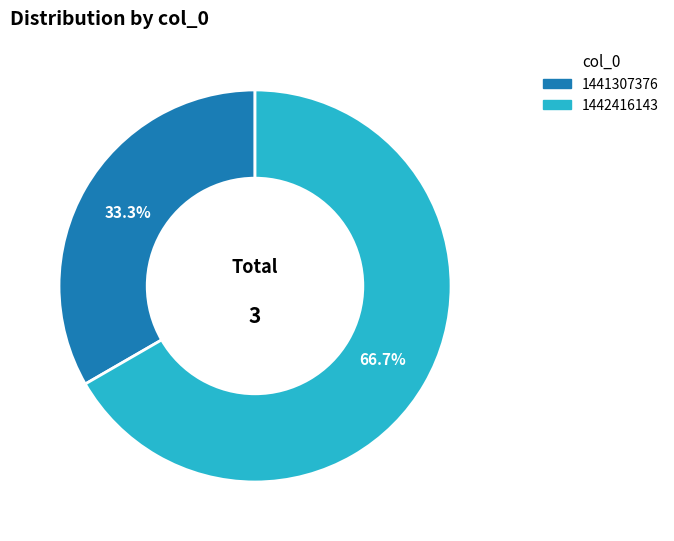

How many segments does this pie chart have?

2